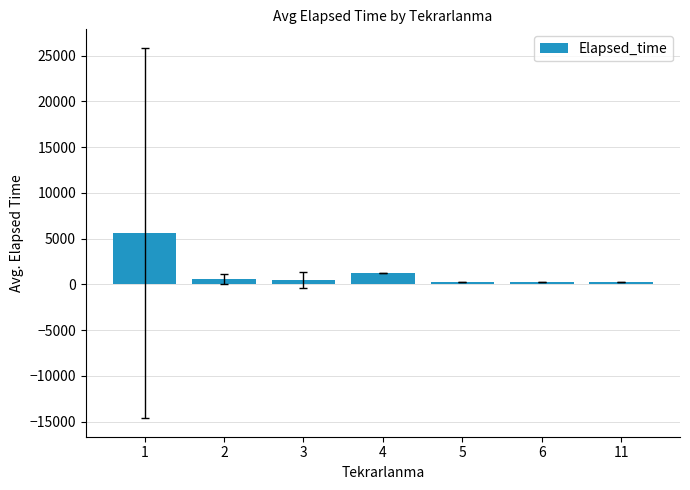

The value at 6 is 285.0. True or false?

True